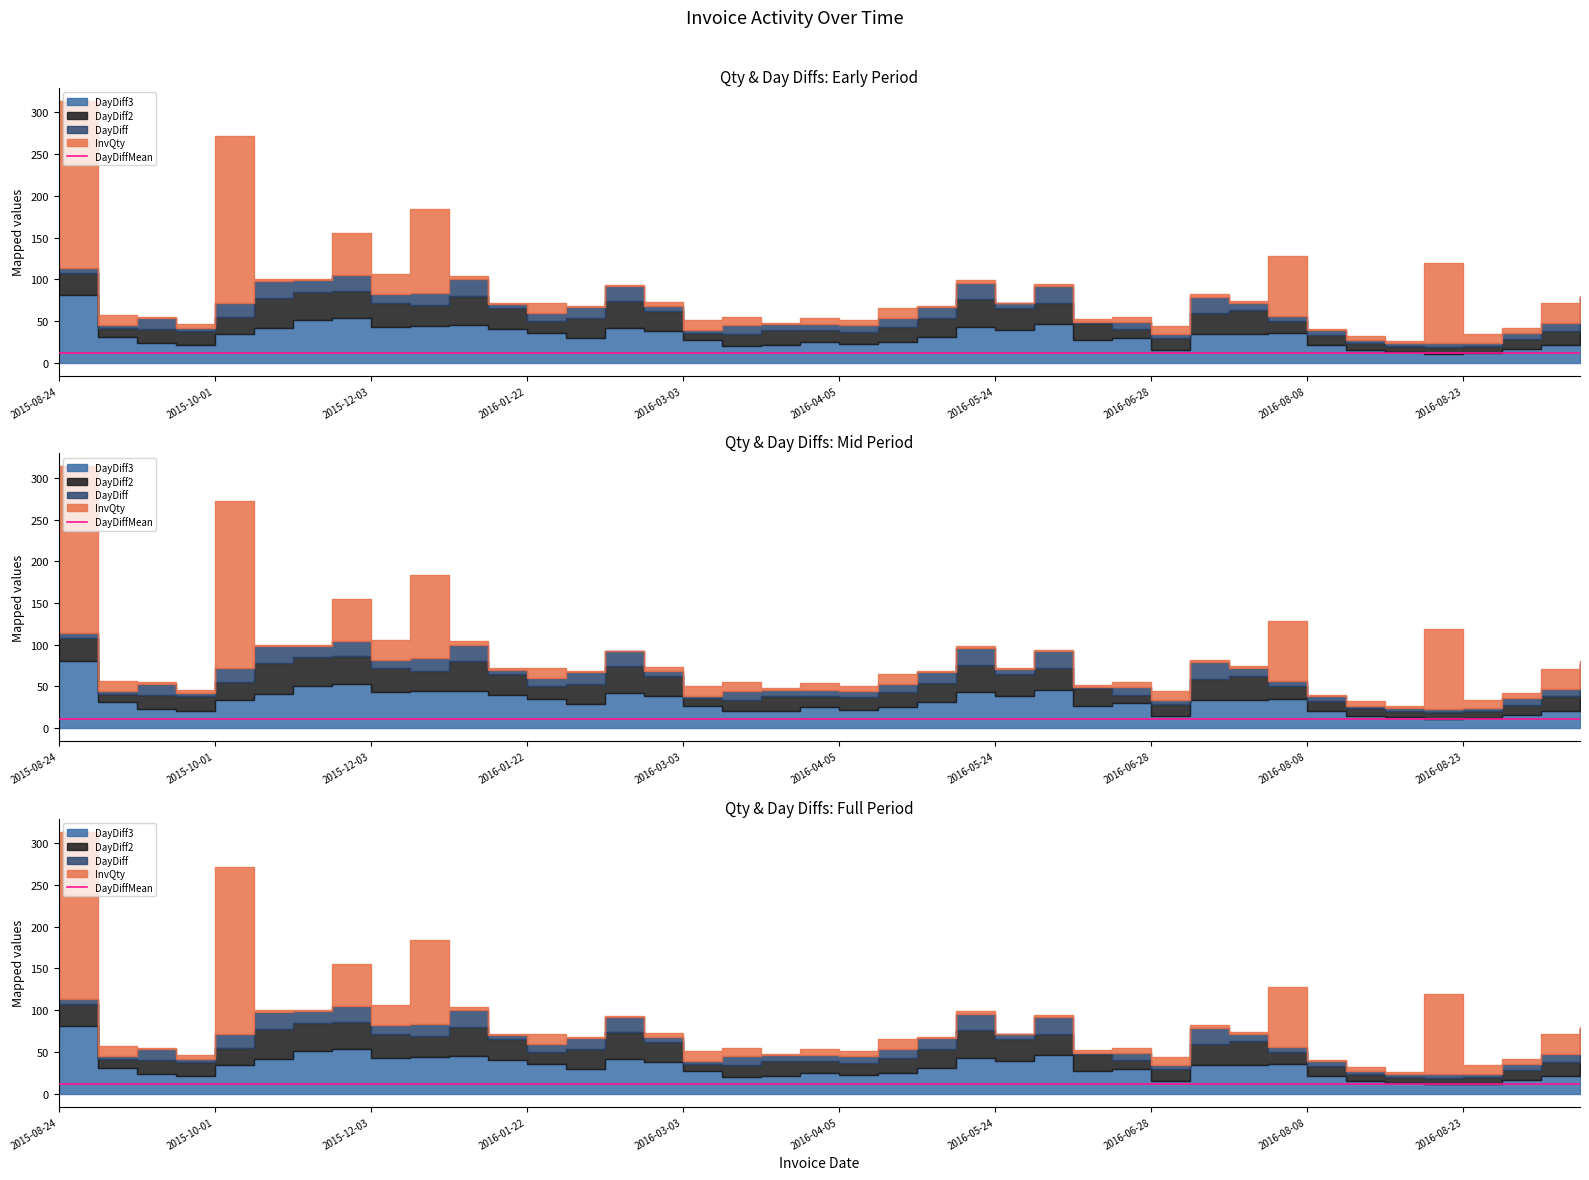

Which series changed the most between 2016-05-18 and 2016-06-13?

DayDiff2